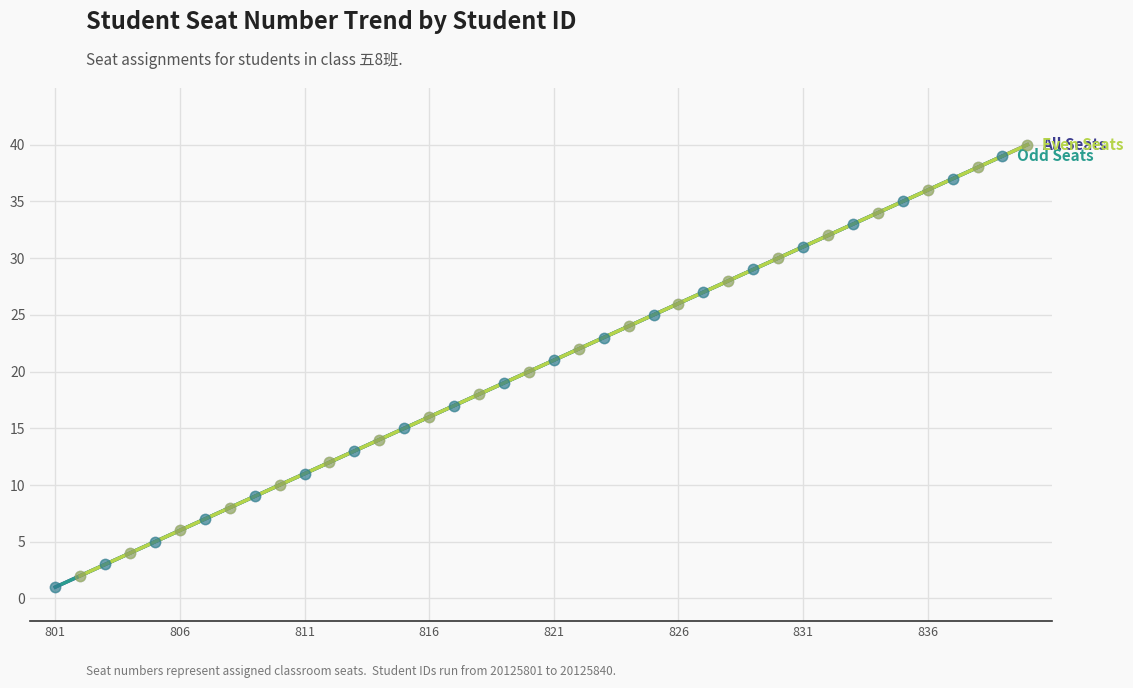

Which has a higher value, 20125817 or 20125819?

20125819